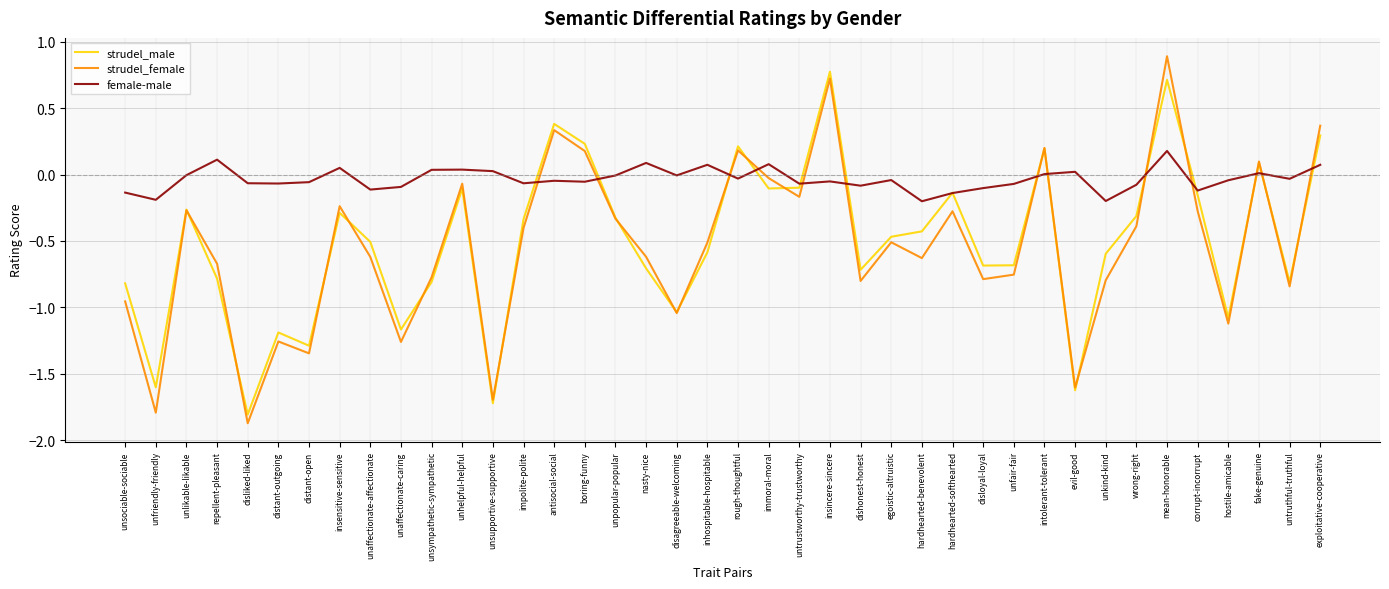

What is the sum of the strudel_female values at fake-genuine and unkind-kind?

-0.7